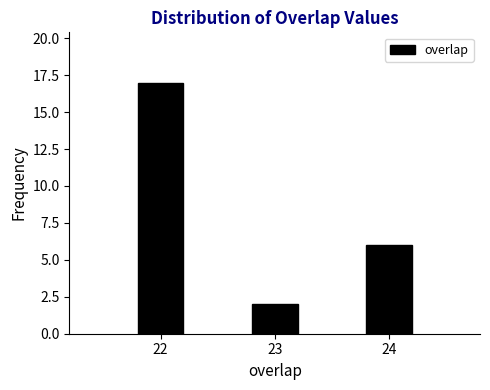

Reading left to right, what are all the values shown in this chart?

22=17	23=2	24=6